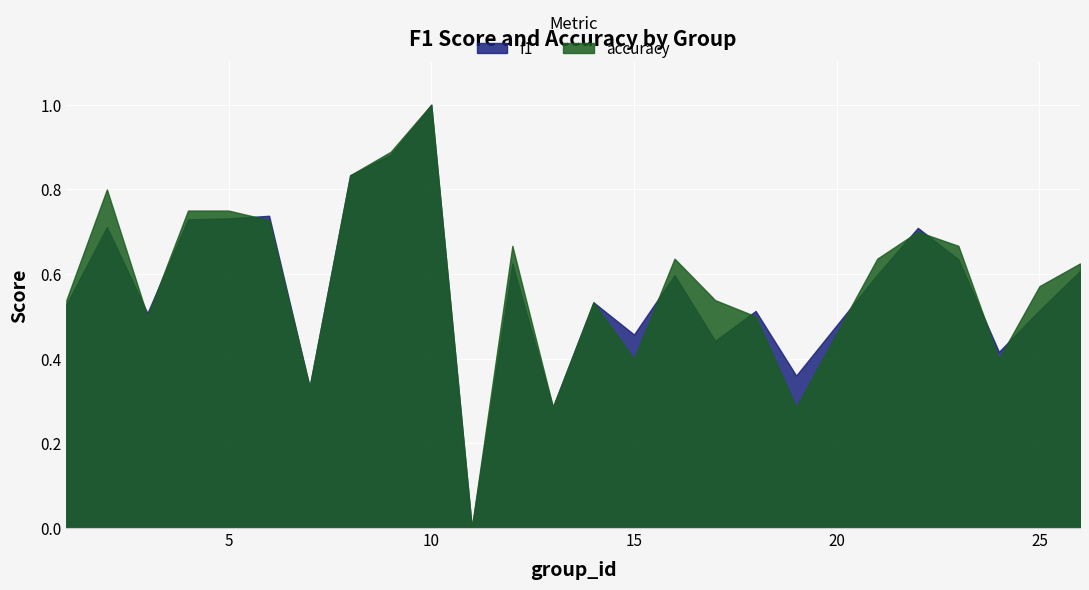

What is the sum of all f1 values?

14.3